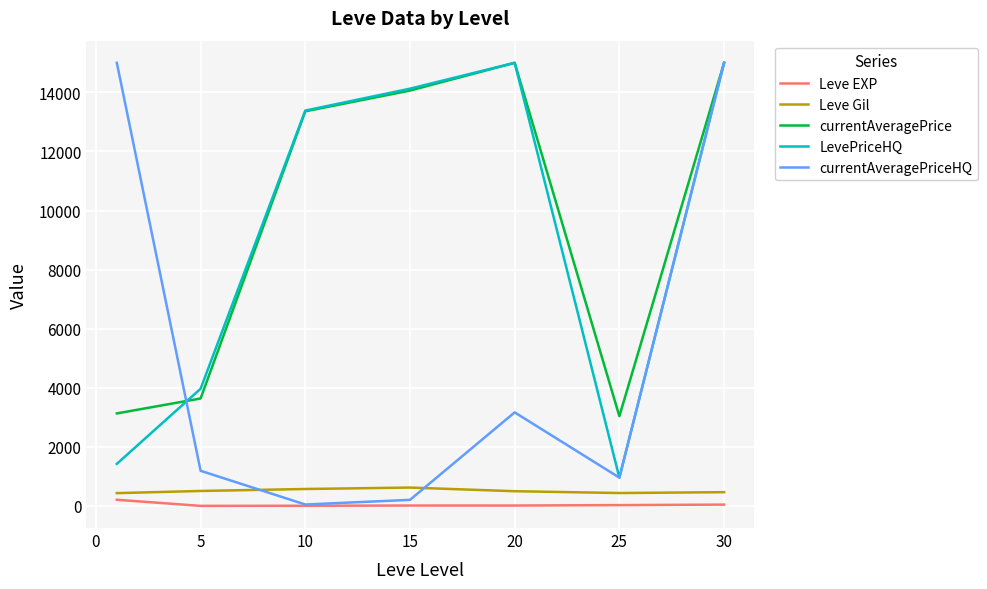

Which series has the widest spread of values?

currentAveragePriceHQ